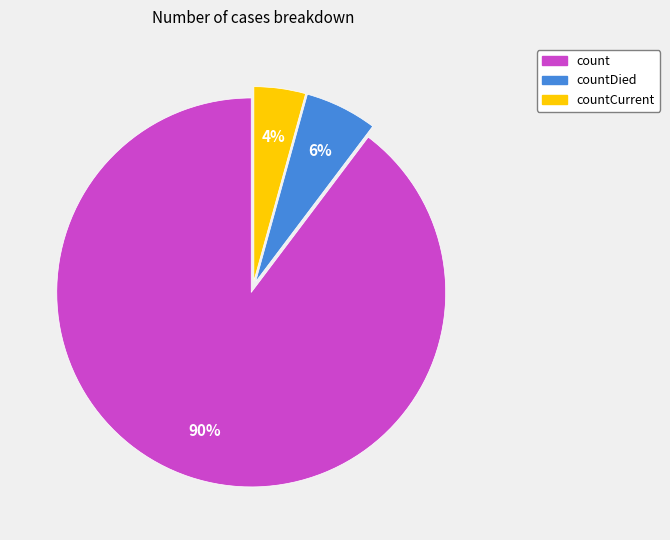

Does any single category account for the majority?

Yes